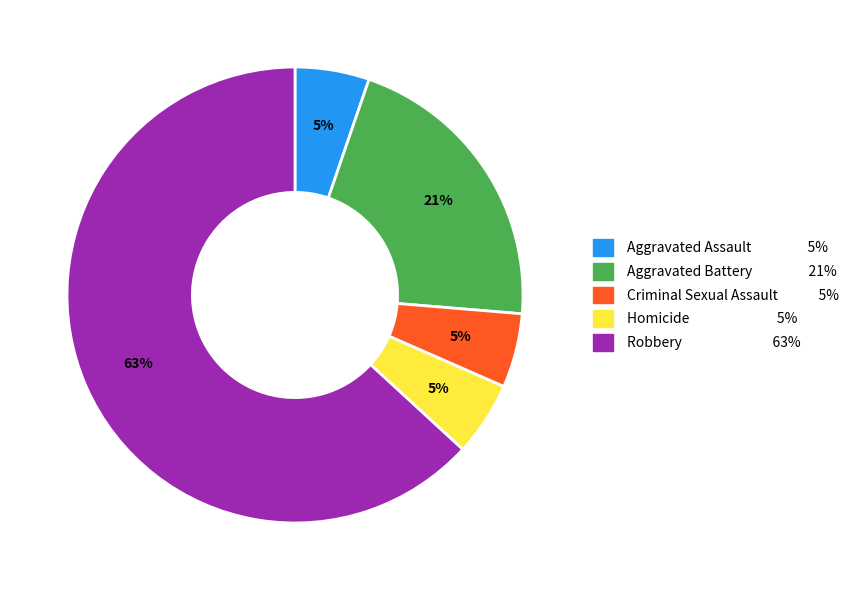

Which slice is the largest?

Robbery